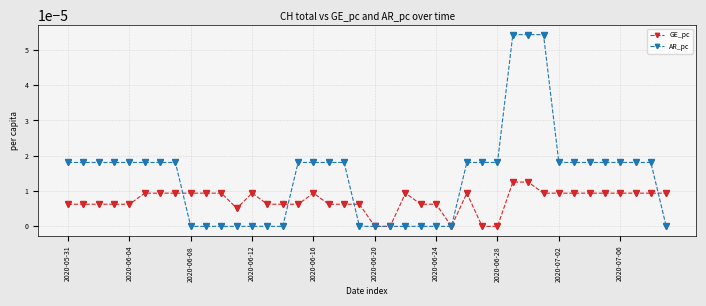

Which series has the largest total across all categories?

AR_pc